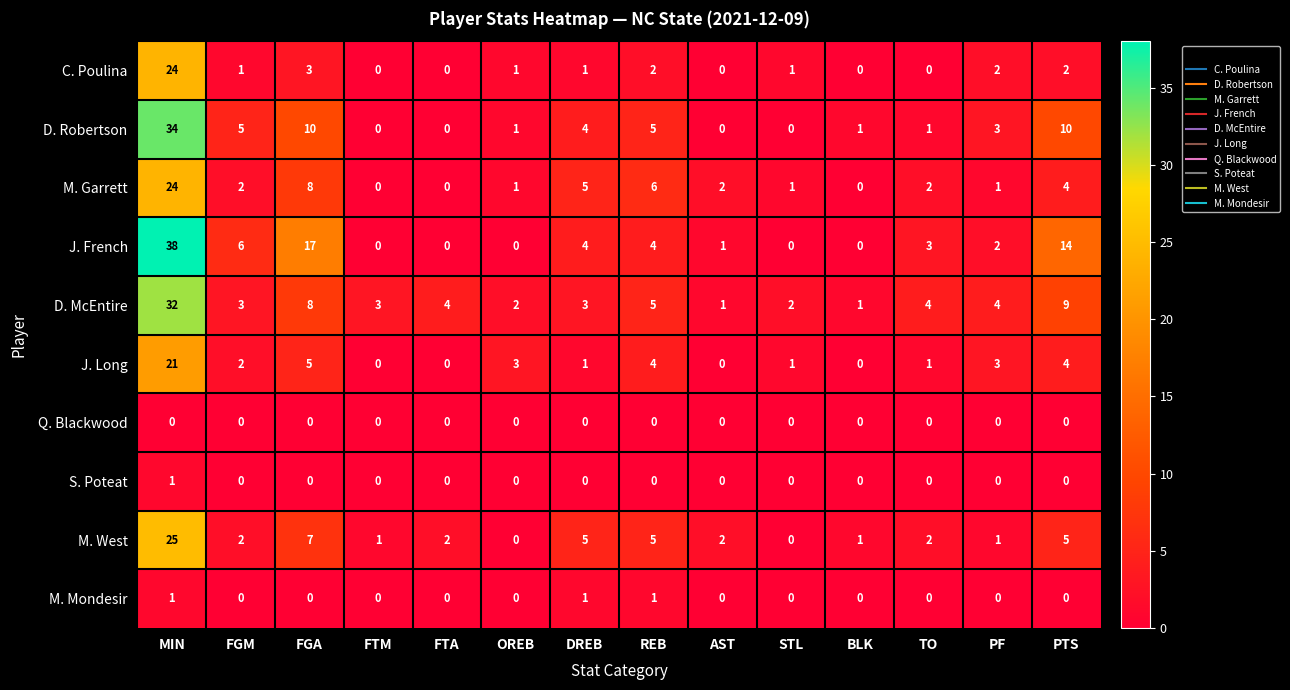

What is the greatest value displayed?

38